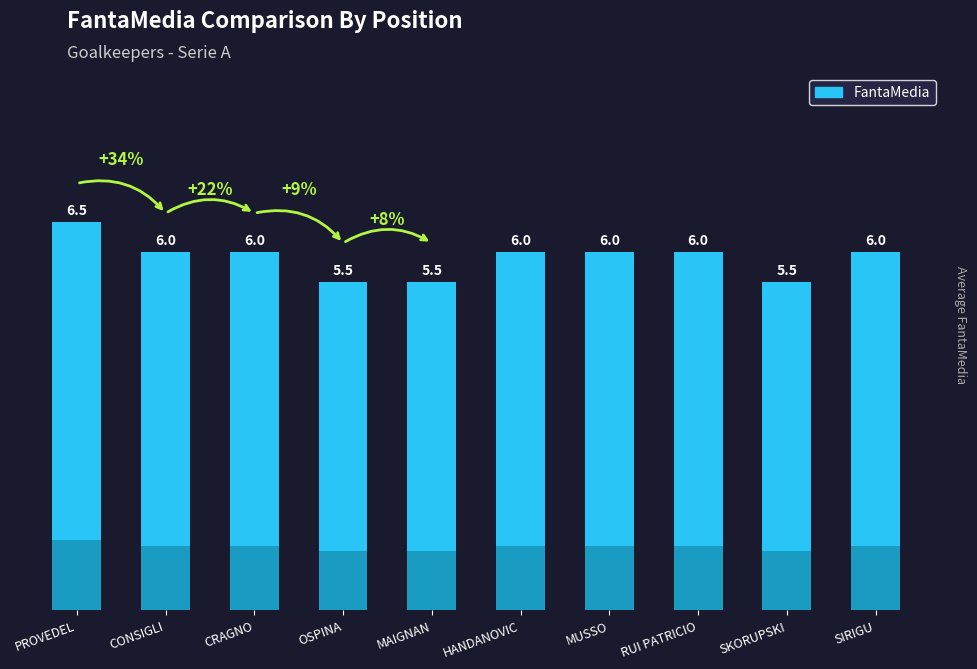

List the labels in order of value, largest first.

PROVEDEL, CONSIGLI, CRAGNO, HANDANOVIC, MUSSO, RUI PATRICIO, SIRIGU, OSPINA, MAIGNAN, SKORUPSKI